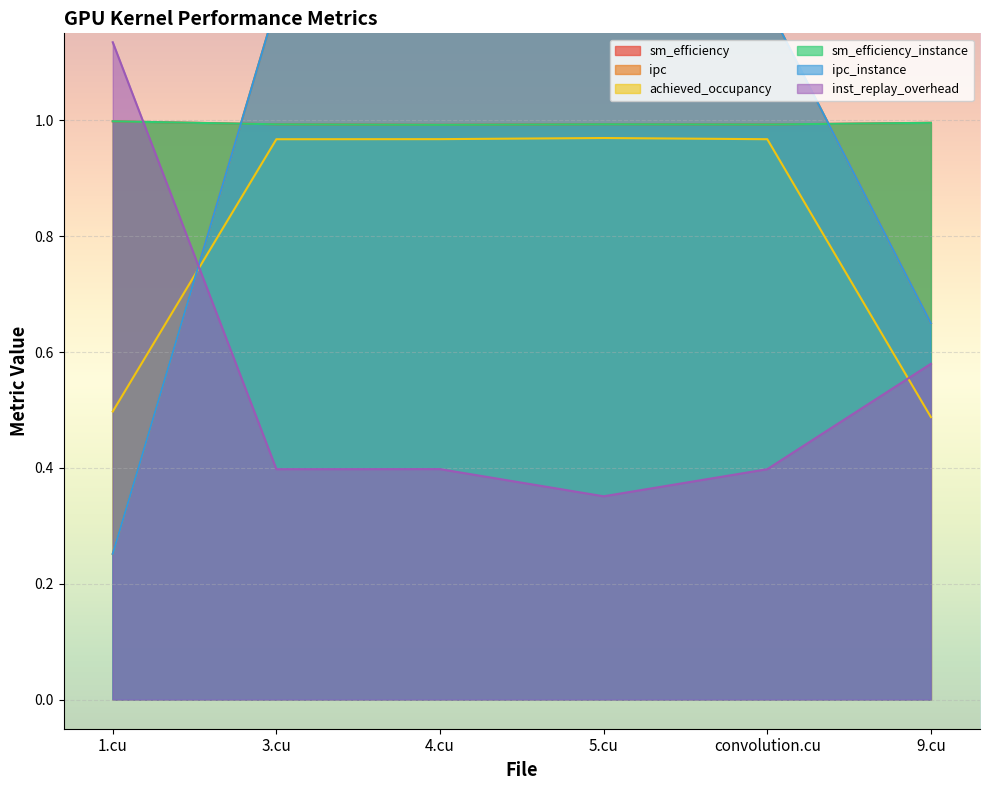

The inst_replay_overhead series shows 0.4 at convolution.cu. True or false?

True